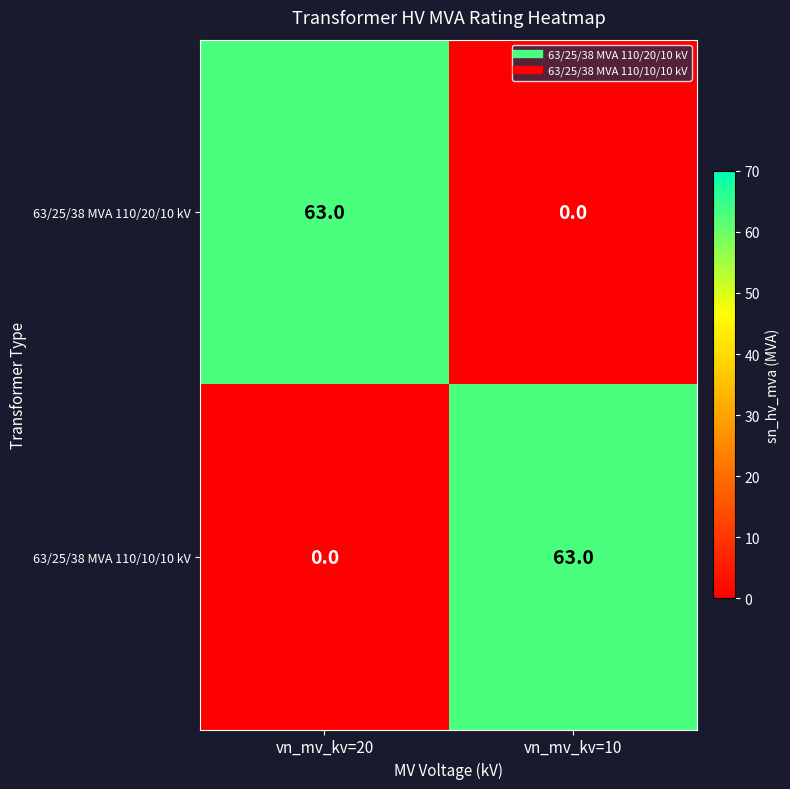

Is it true that 63/25/38 MVA 110/10/10 kV equals 106 at vn_mv_kv=10?

False